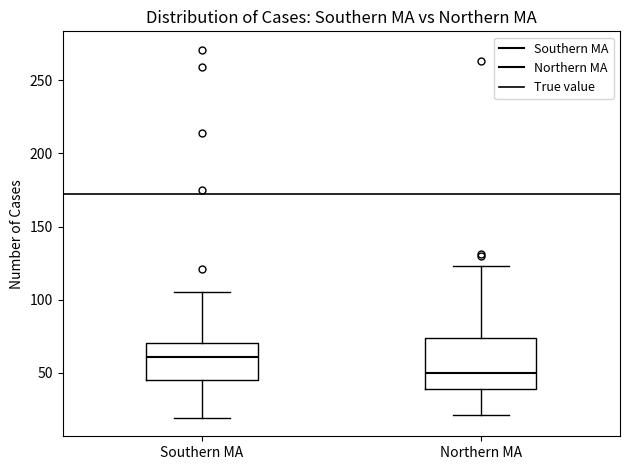

Which box has the highest median line?

Southern MA